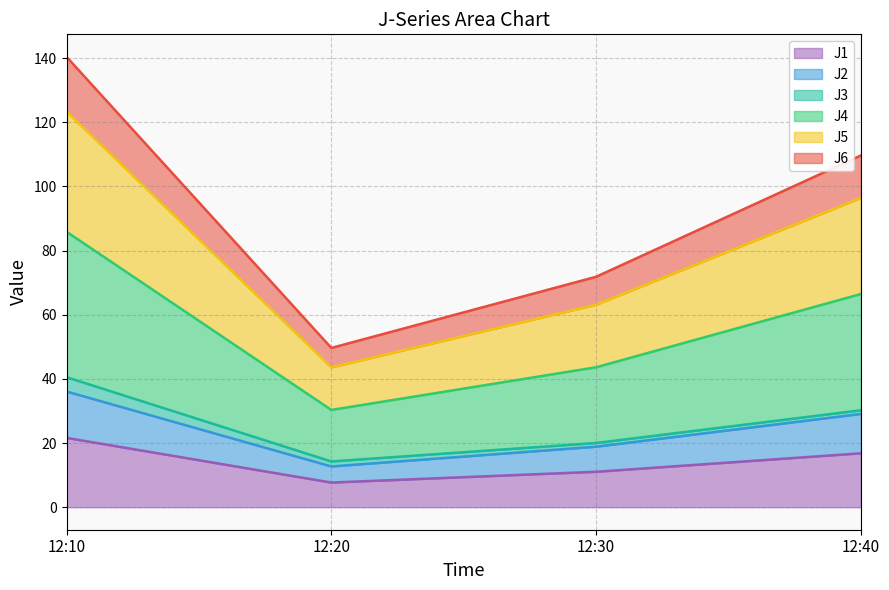

At which category is the sum across all series the highest?

12:10